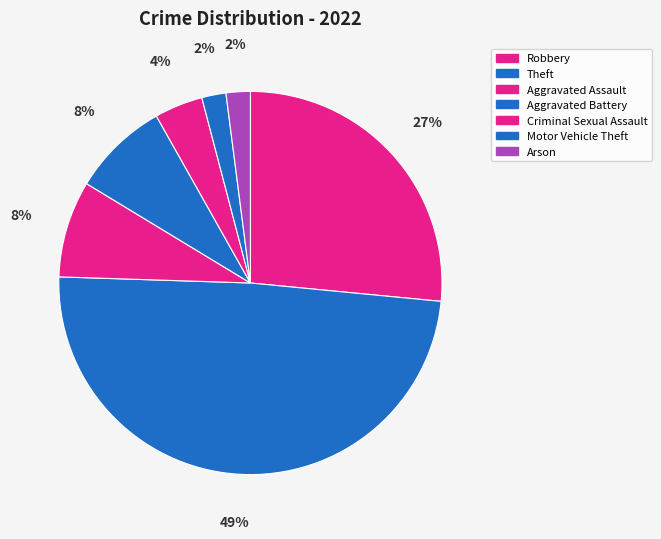

How many slices are in this pie chart?

7